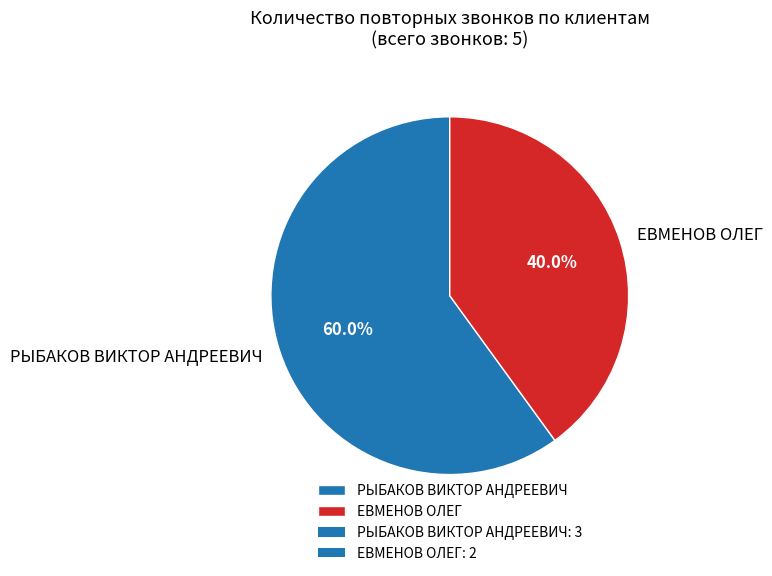

True or false: РЫБАКОВ ВИКТОР АНДРЕЕВИЧ accounts for 67% of the total.

False